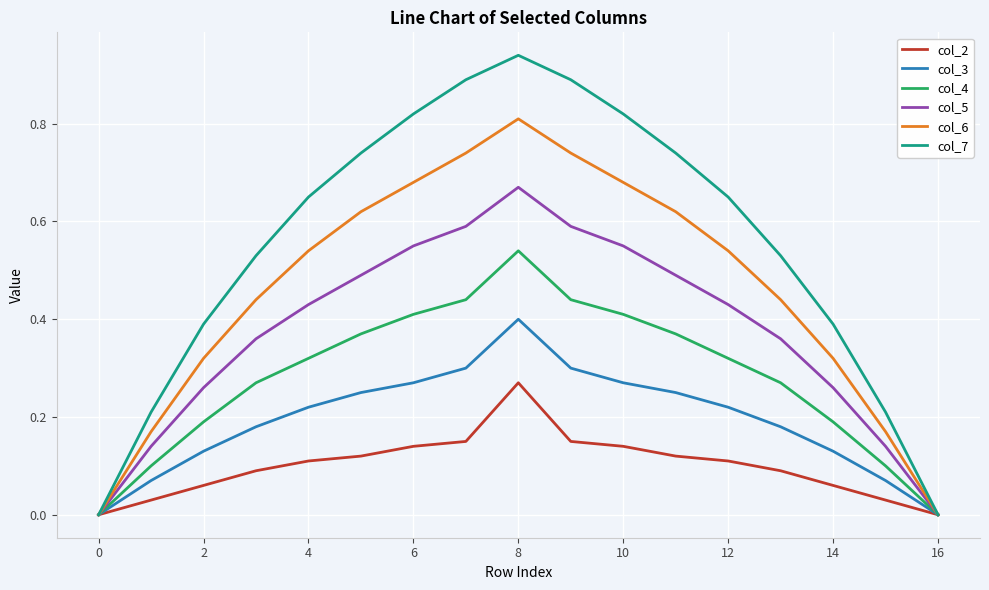

Which series has the widest spread of values?

col_7